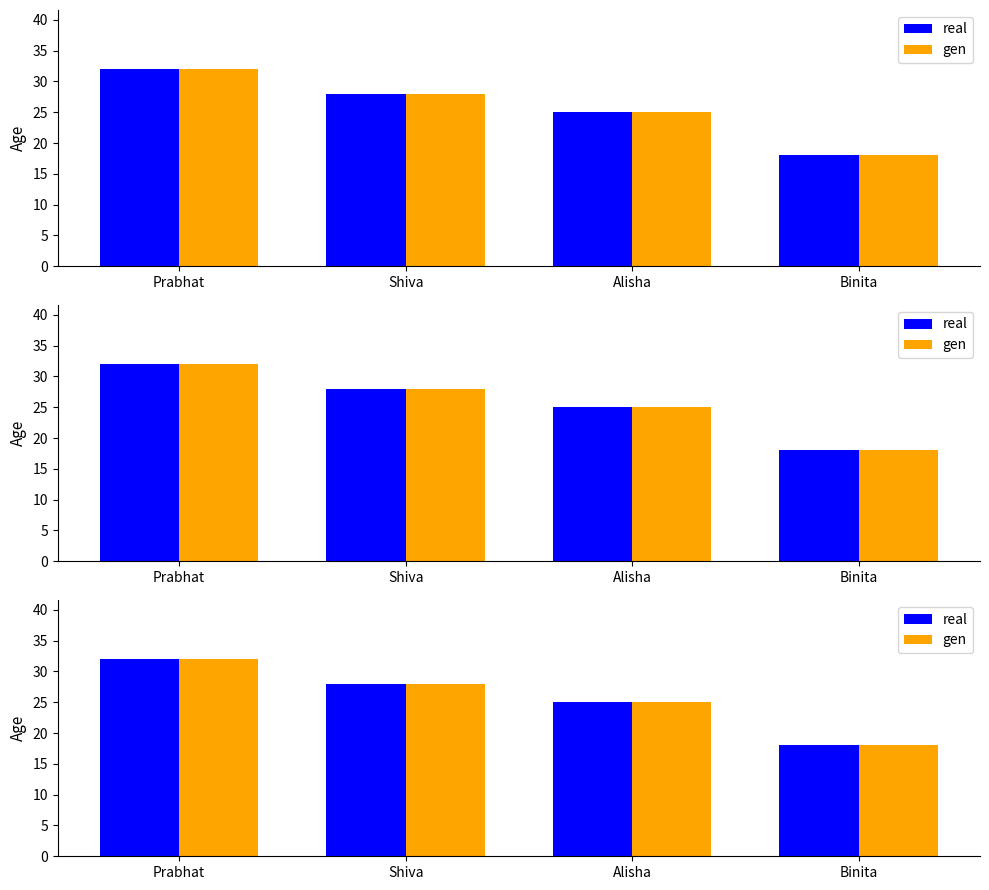

Which series has the widest spread of values?

real